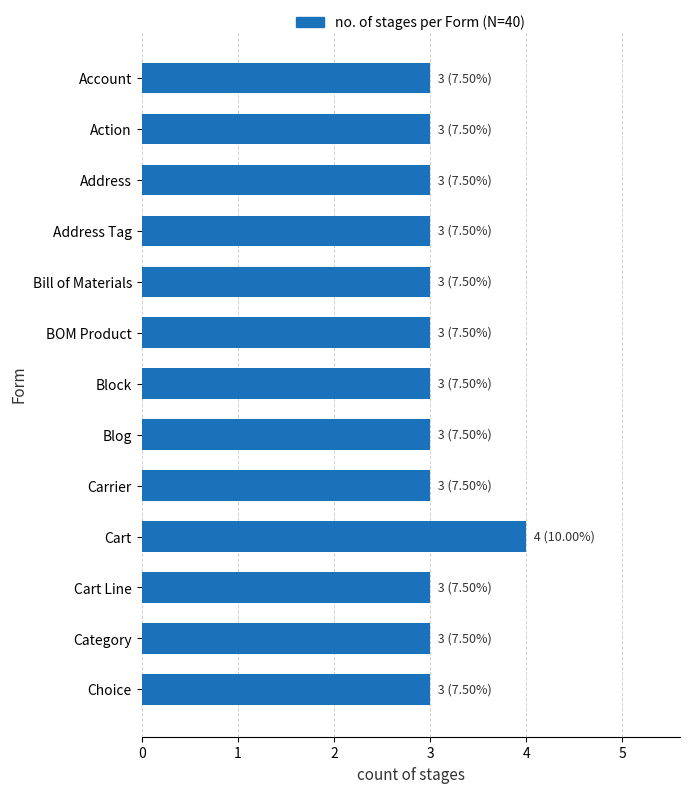

What is the sum of all values?

40